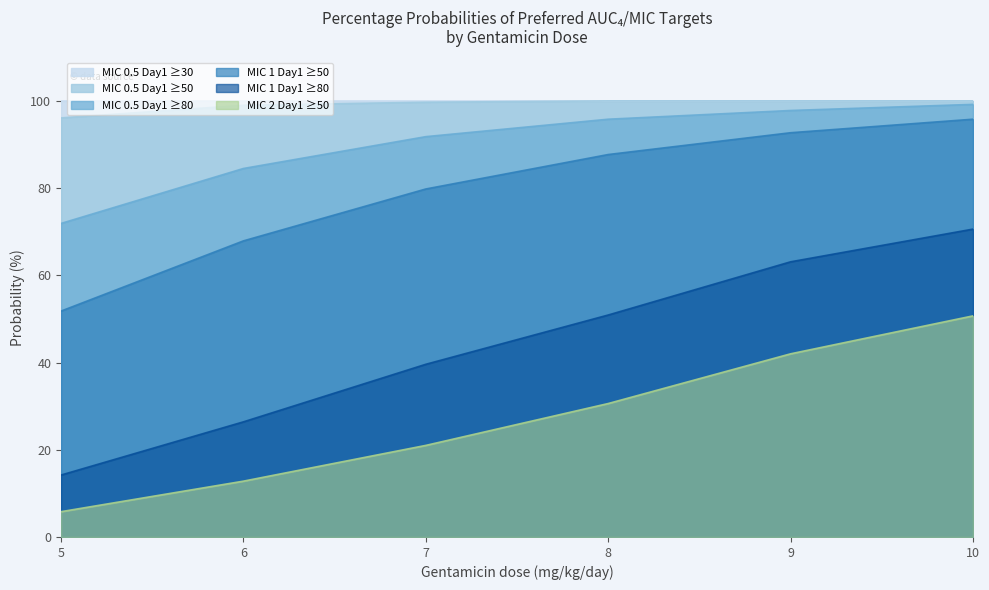

What is the total value across all series at 8?

465.0